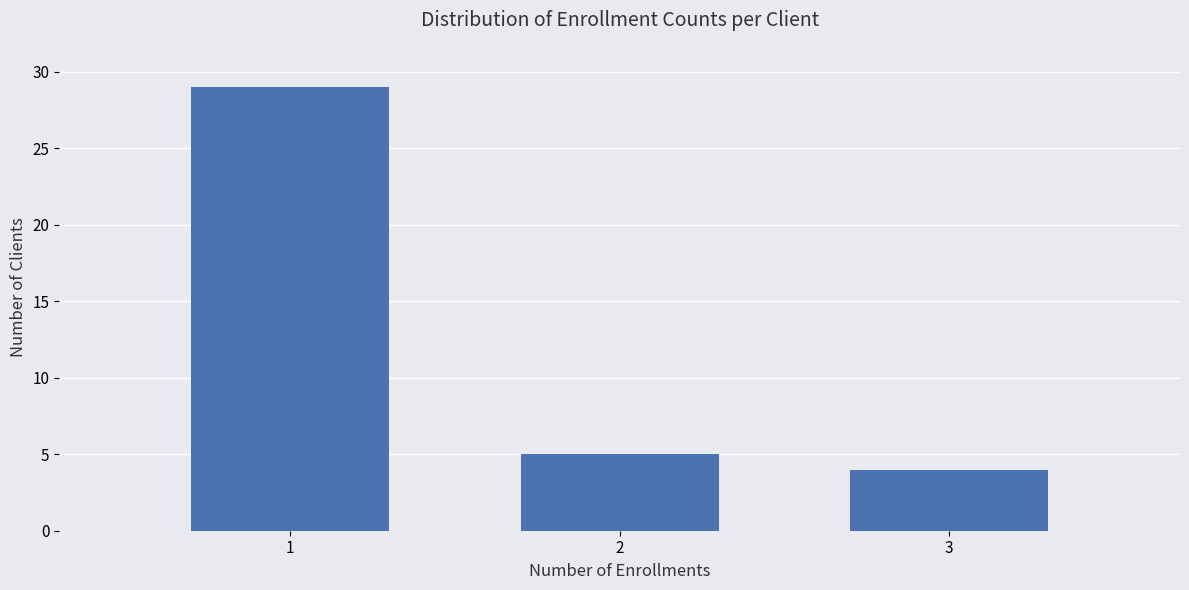

Reading left to right, transcribe all the data shown in this chart.

29	5	4